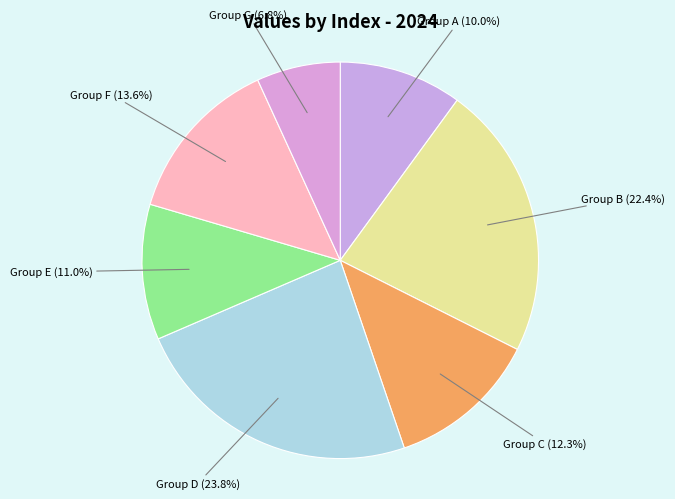

How much of the chart is everything except Group E?

89.0%